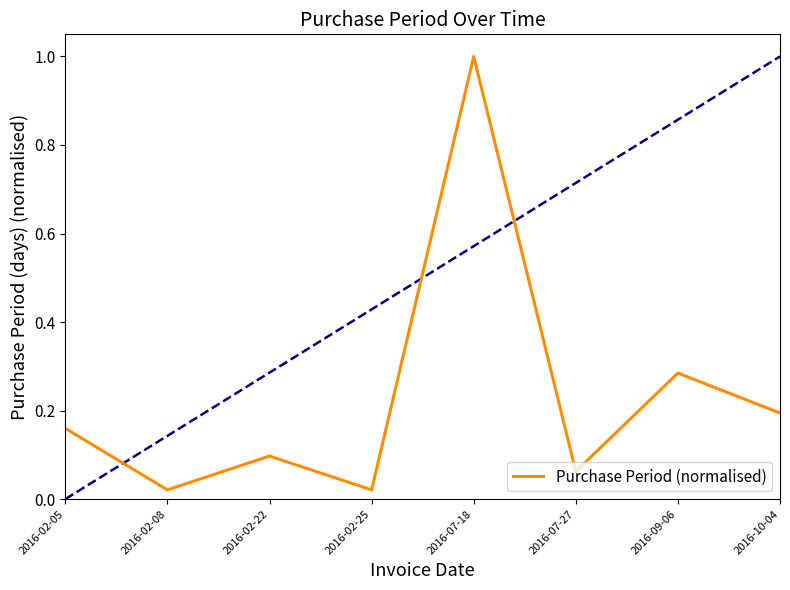

What is the difference between the maximum and minimum values?

1.0